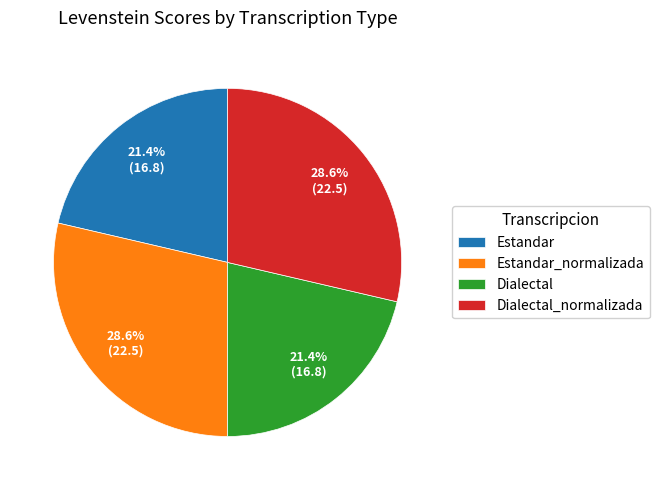

True or false: Estandar accounts for 34% of the total.

False